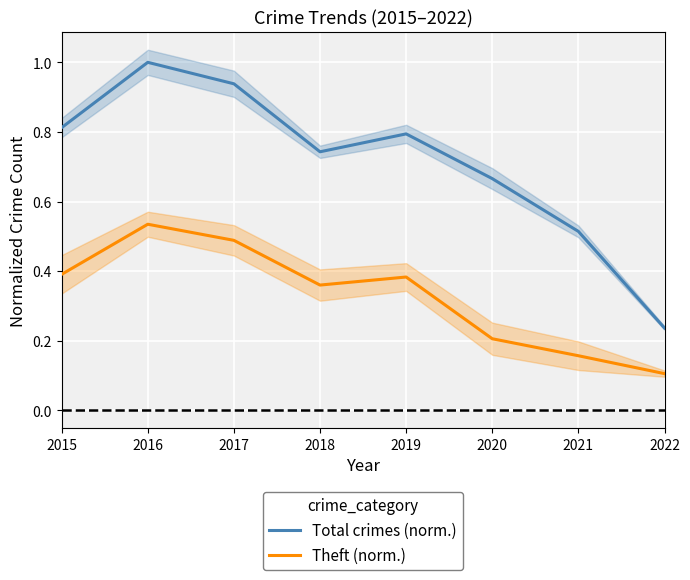

True or false: Total crimes (norm.) has more than 2 points higher than both neighbors.

False